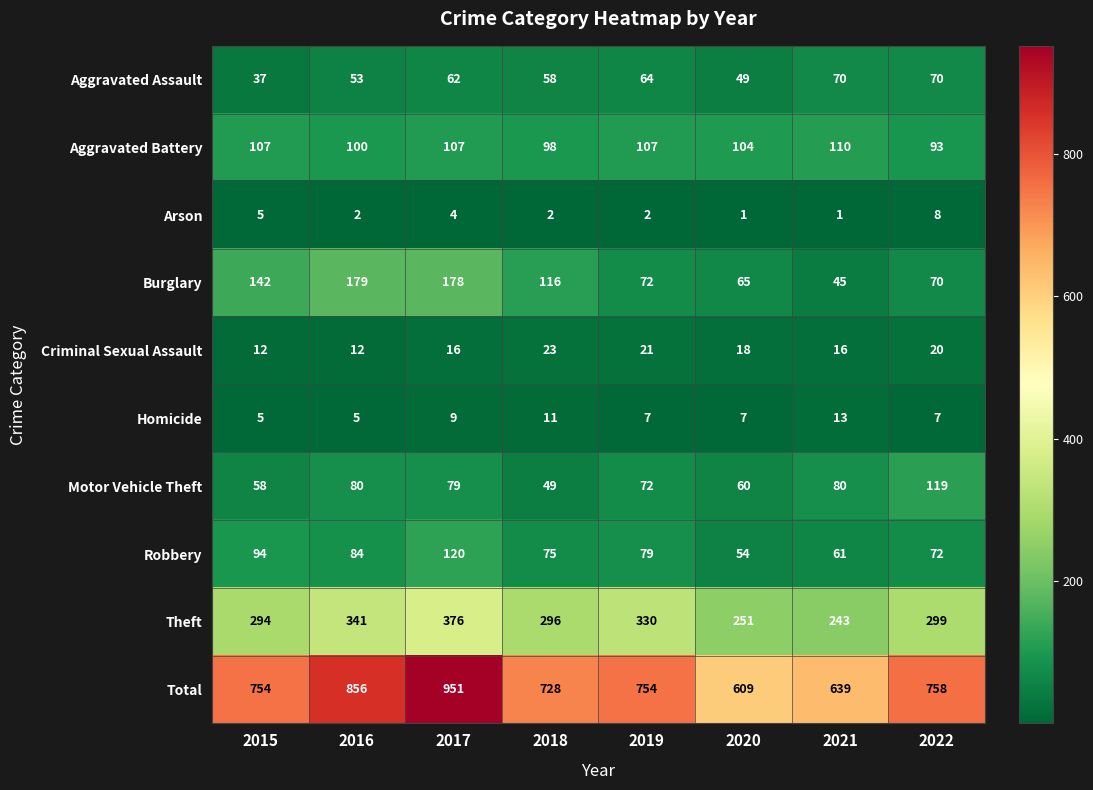

True or false: Motor Vehicle Theft has a value of 72 at 2019.

True